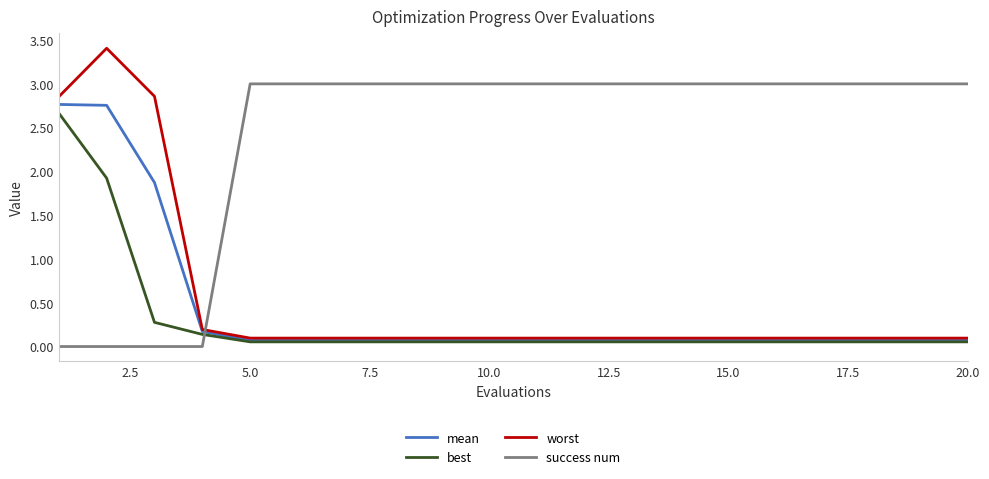

After their last crossing, which series has the higher values: success num or best?

success num